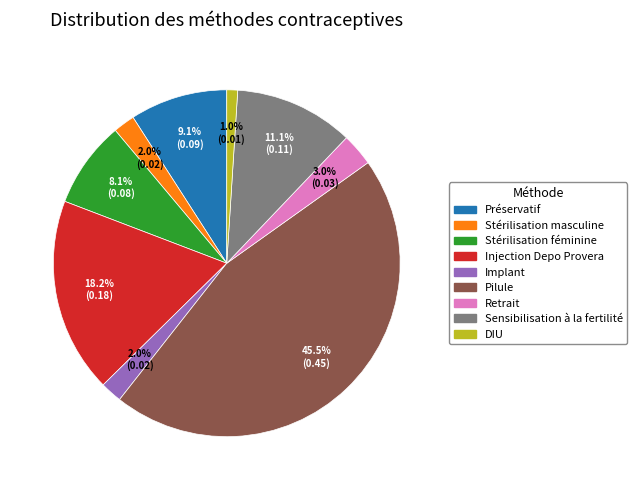

To the nearest percent, what is the combined percentage of Préservatif and Retrait?

12%